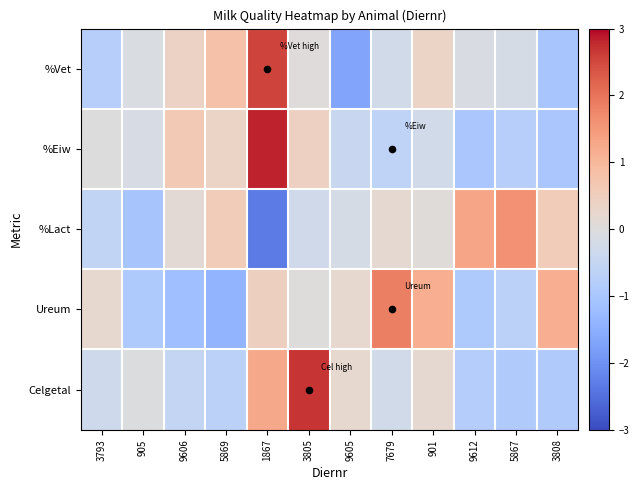

What is the greatest value displayed?

2.8